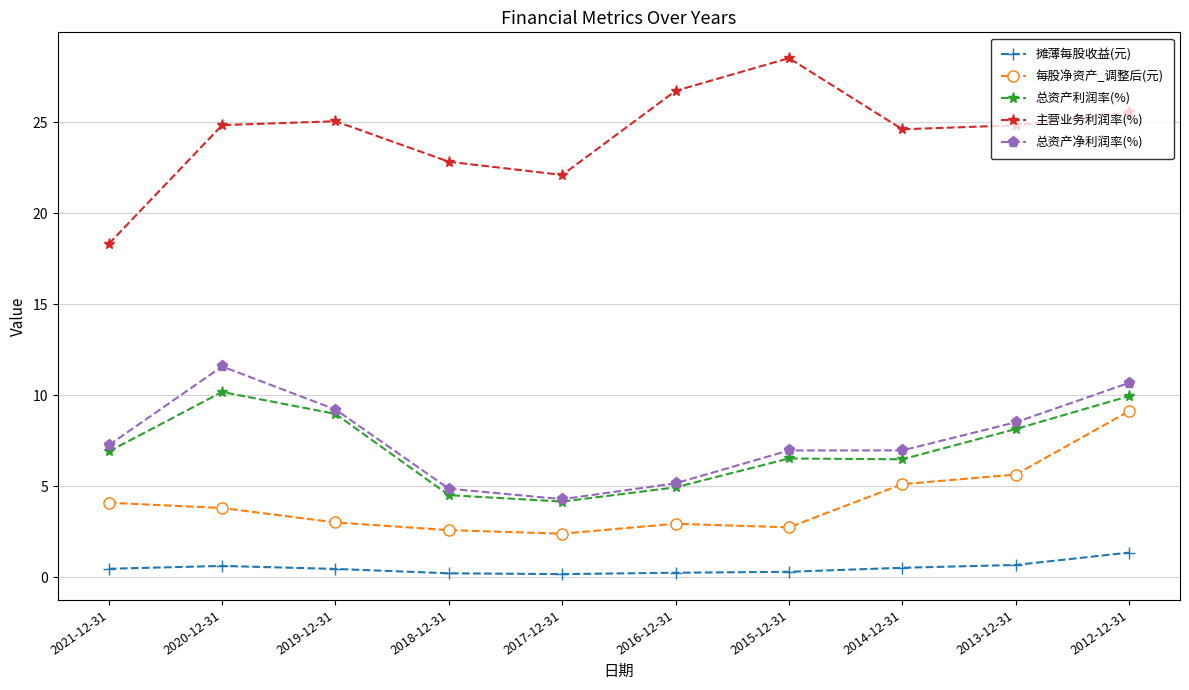

True or false: 主营业务利润率(%) and 总资产净利润率(%) cross at least once.

False